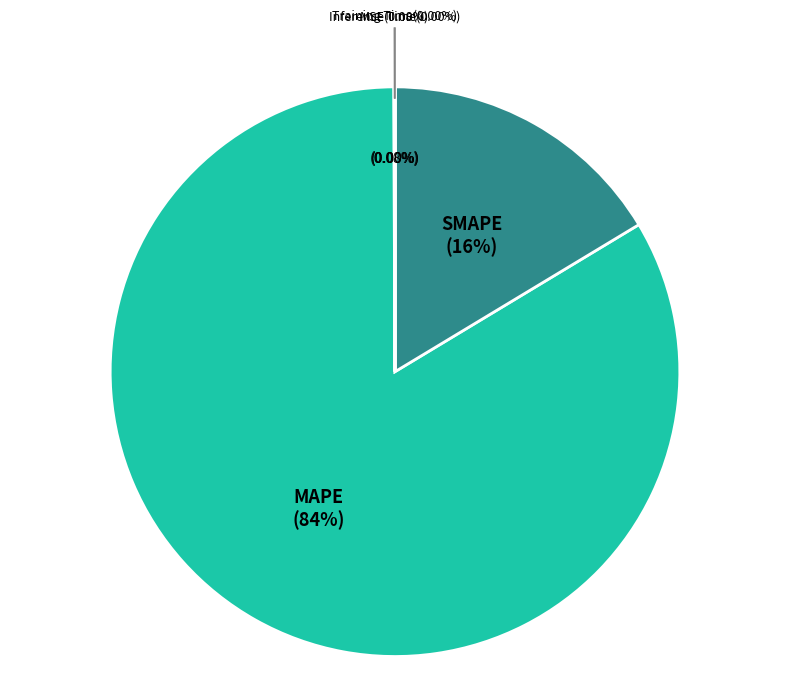

What percentage do MAPE and MSE together represent?

83.6%